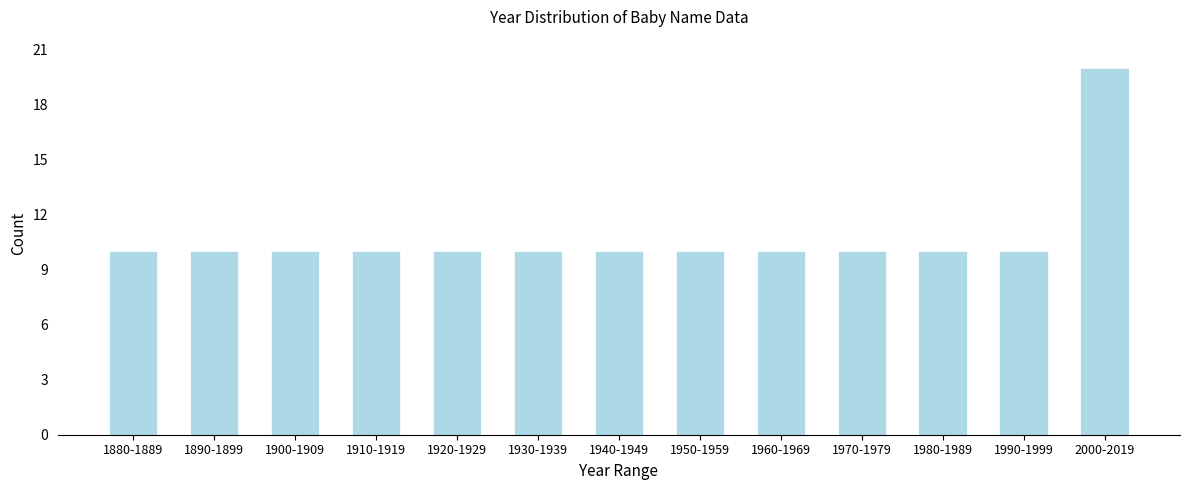

Reading left to right, transcribe all the data shown in this chart.

10	10	10	10	10	10	10	10	10	10	10	10	20